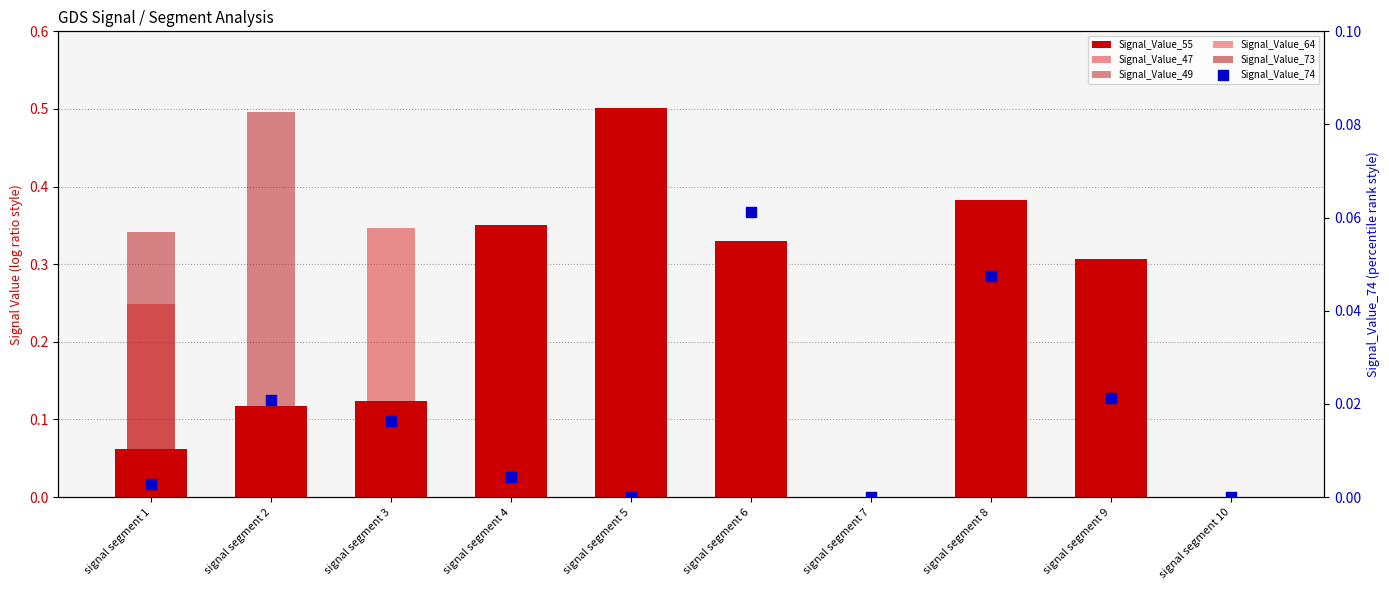

What is the total value across all series at signal segment 4?

0.9